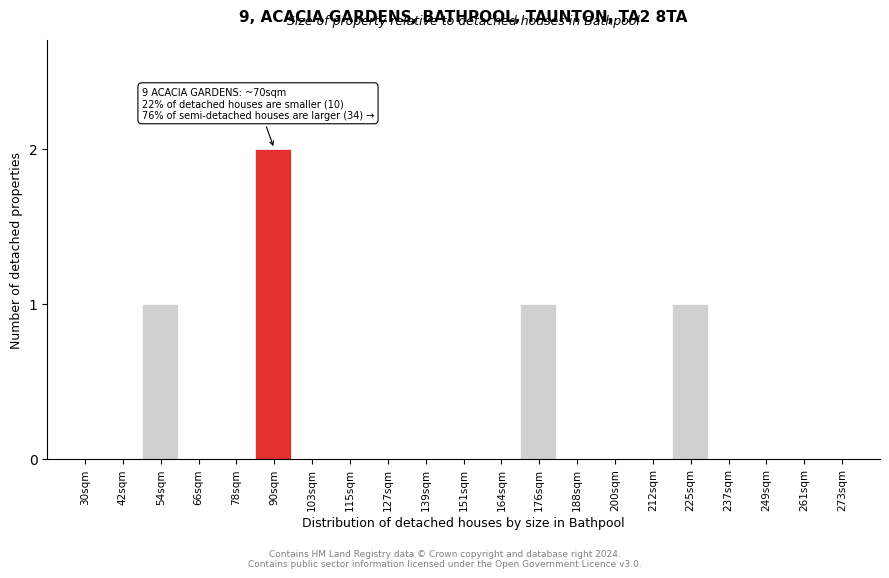

Reading left to right, extract all data points from this chart.

30sqm=0	42sqm=0	54sqm=1	66sqm=0	78sqm=0	90sqm=2	103sqm=0	115sqm=0	127sqm=0	139sqm=0	151sqm=0	164sqm=0	176sqm=1	188sqm=0	200sqm=0	212sqm=0	225sqm=1	237sqm=0	249sqm=0	261sqm=0	273sqm=0